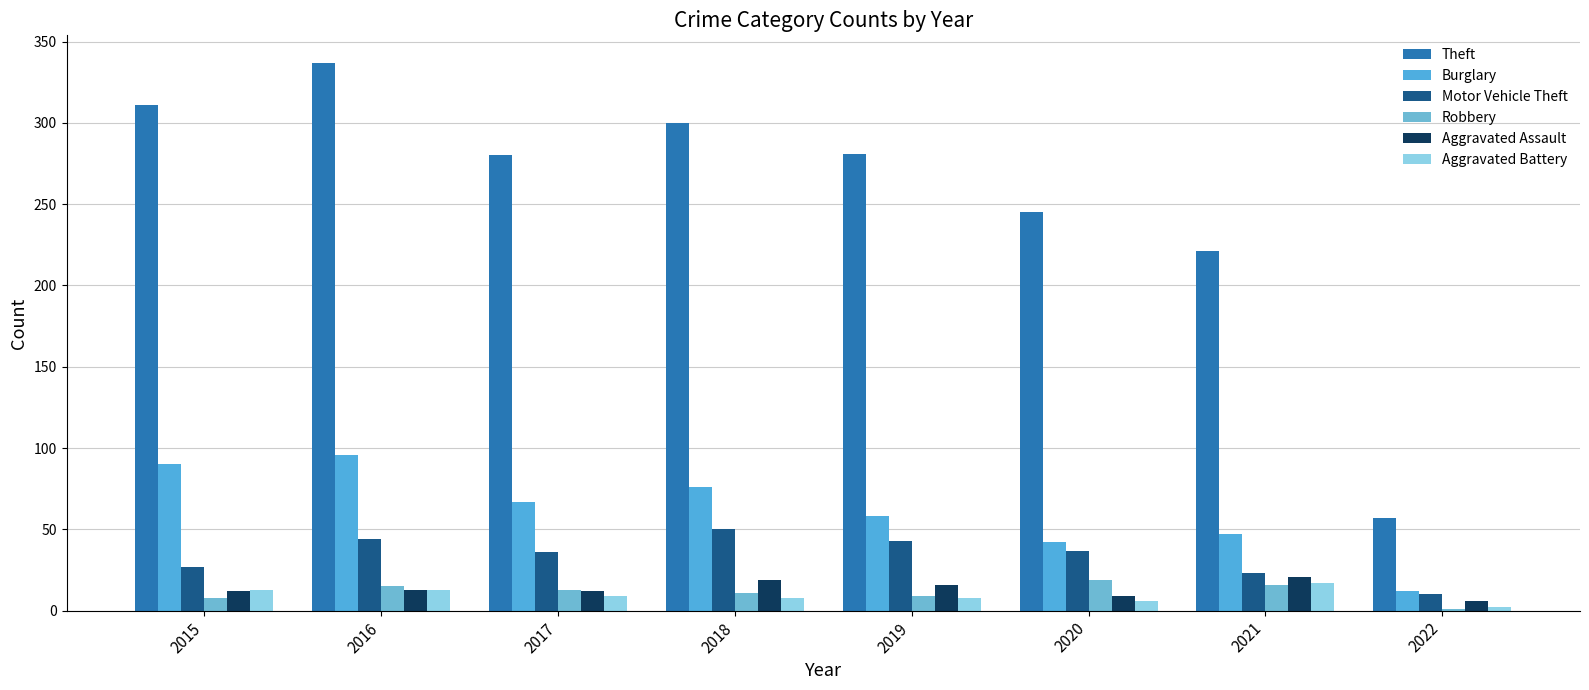

Are the bars grouped side by side (vs. stacked)?

Yes